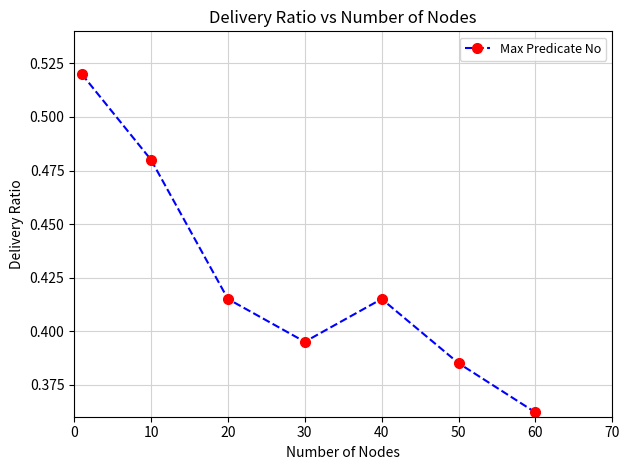

Does the chart display data point markers on the line(s)?

Yes